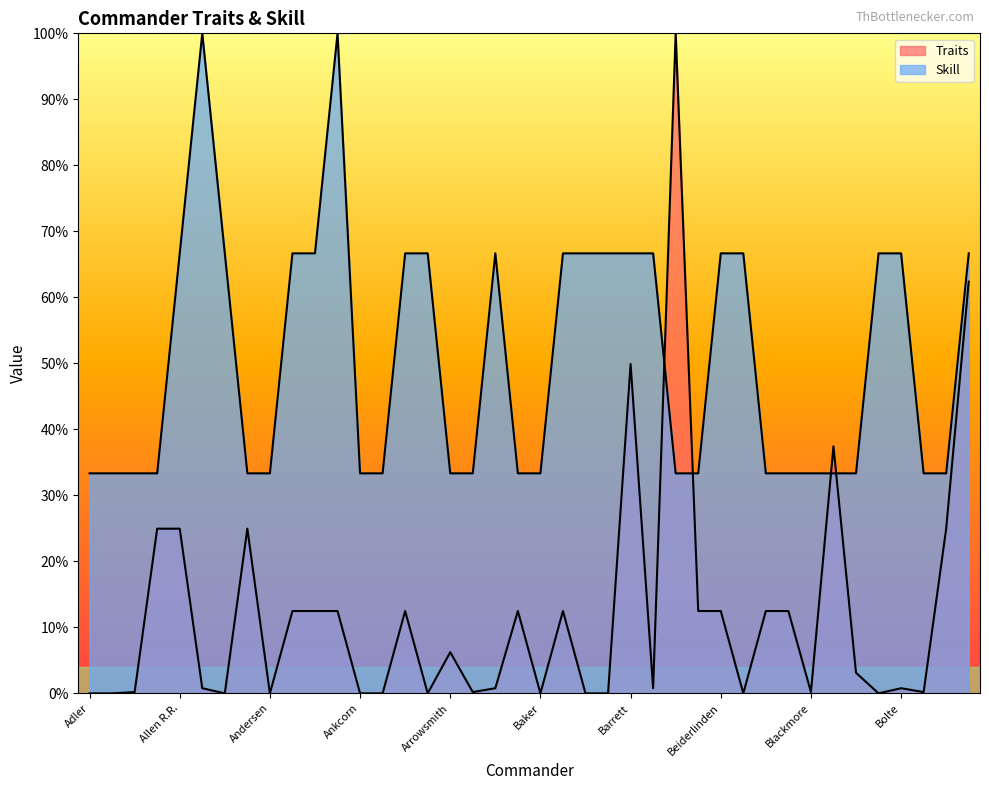

Between which two adjacent categories do Traits and Skill first intersect?

Barton and Bash